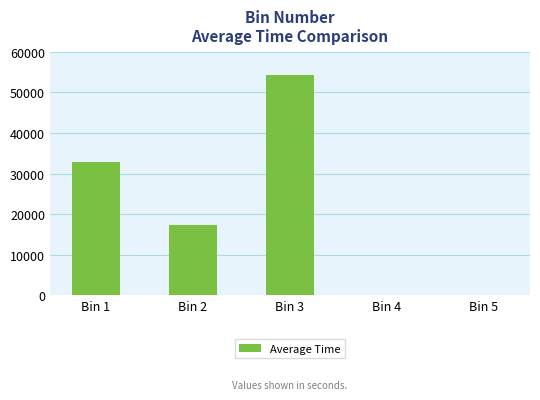

What is the approximate value at Bin 2?

17379.0